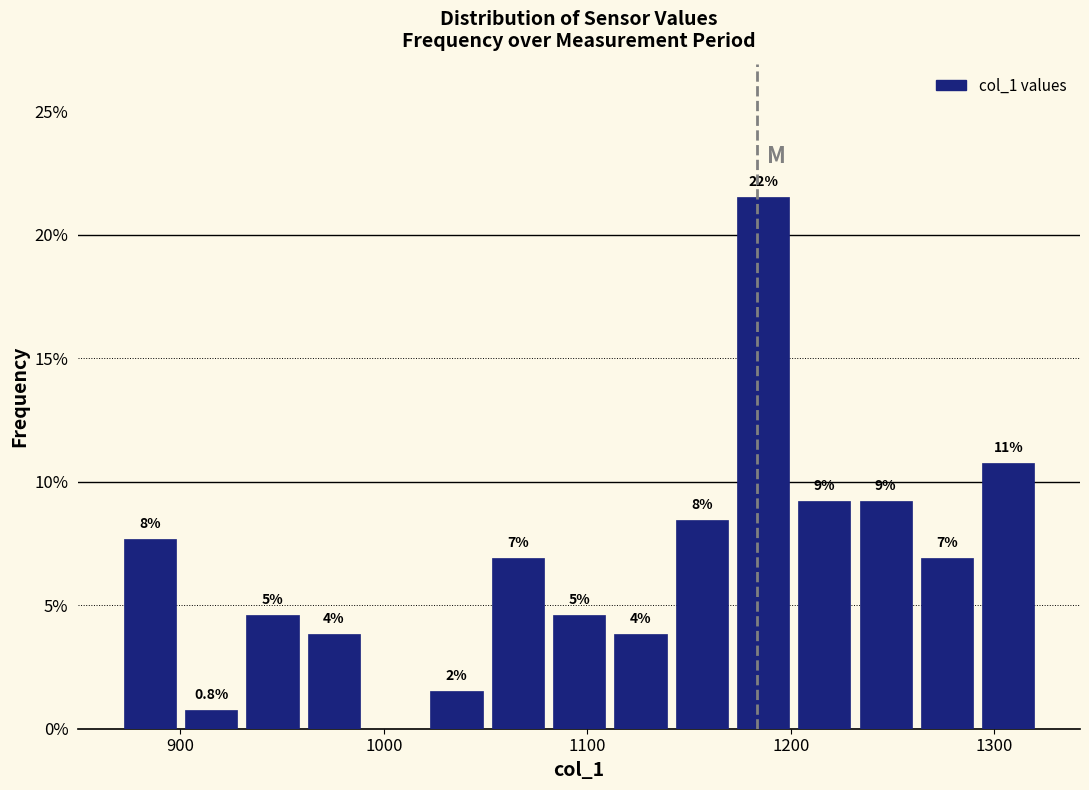

Around what value on the x-axis is the tallest bar? Give the approximate position of its centre, as read against the axis.

1190